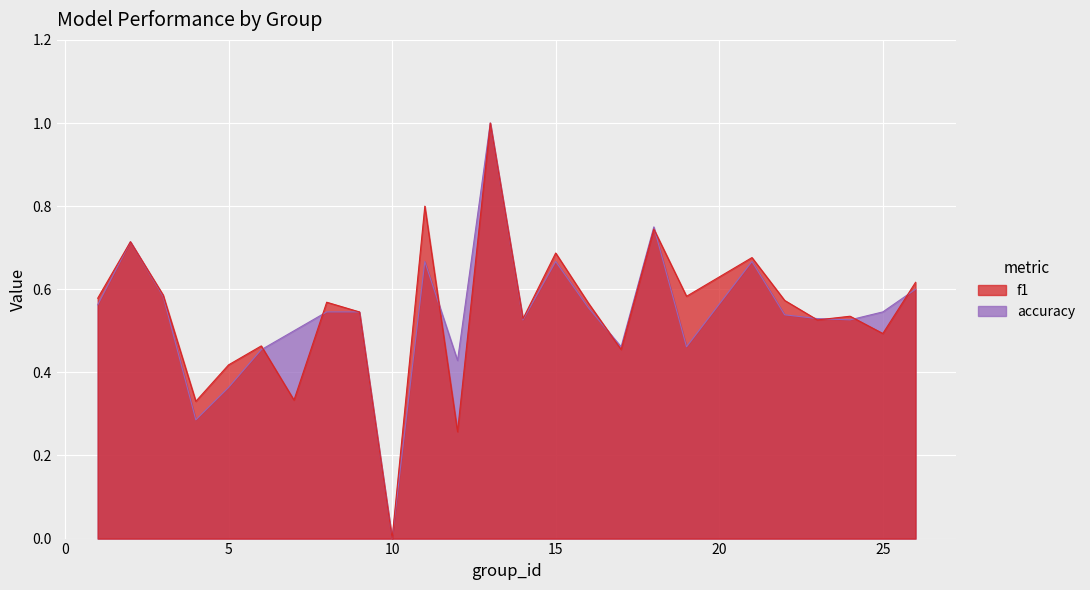

Between 10 and 26, which series saw the biggest shift?

f1